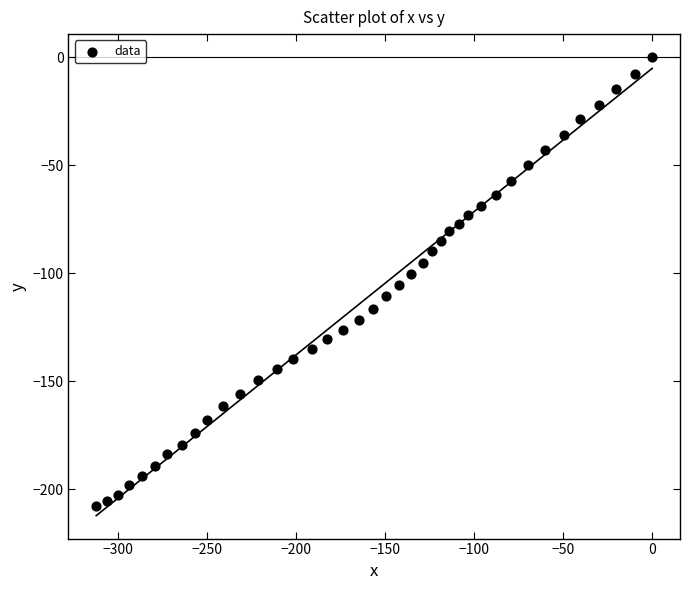

What is the range of X values (max minus min)?

312.3